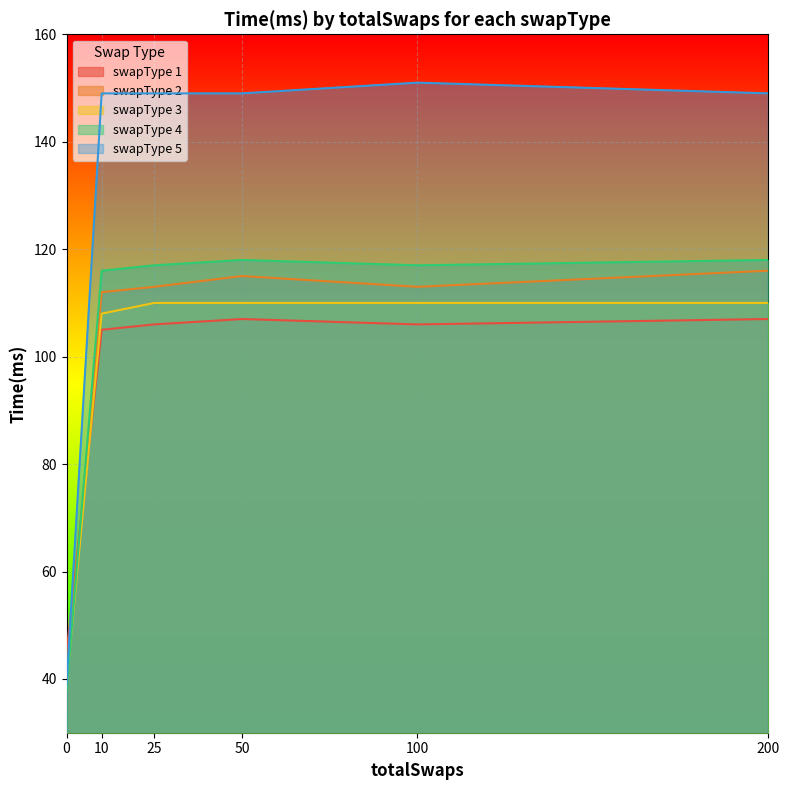

Reading left to right, what are all the values shown in this chart?

swapType 1: 0=45	10=105	25=106	50=107	100=106	200=107
swapType 2: 0=41	10=112	25=113	50=115	100=113	200=116
swapType 3: 0=39	10=108	25=110	50=110	100=110	200=110
swapType 4: 0=38	10=116	25=117	50=118	100=117	200=118
swapType 5: 0=39	10=149	25=149	50=149	100=151	200=149